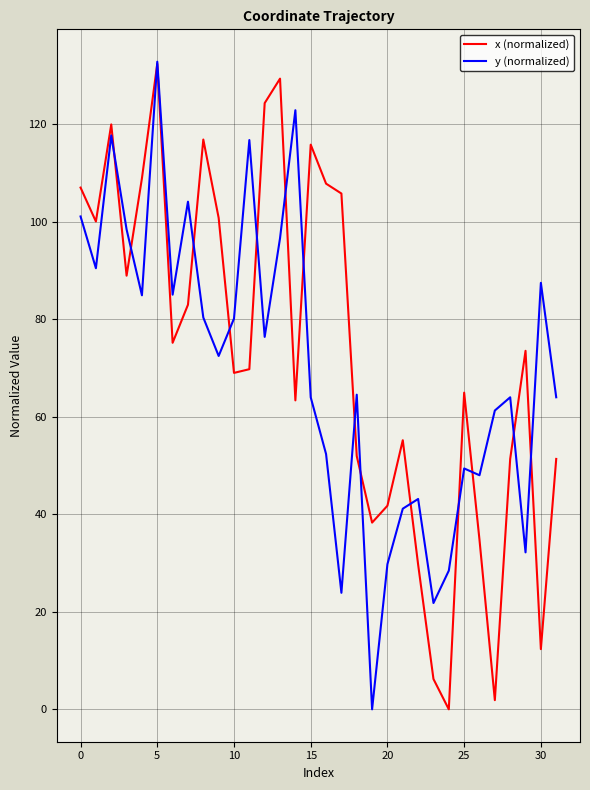

What is the greatest value displayed?

132.8